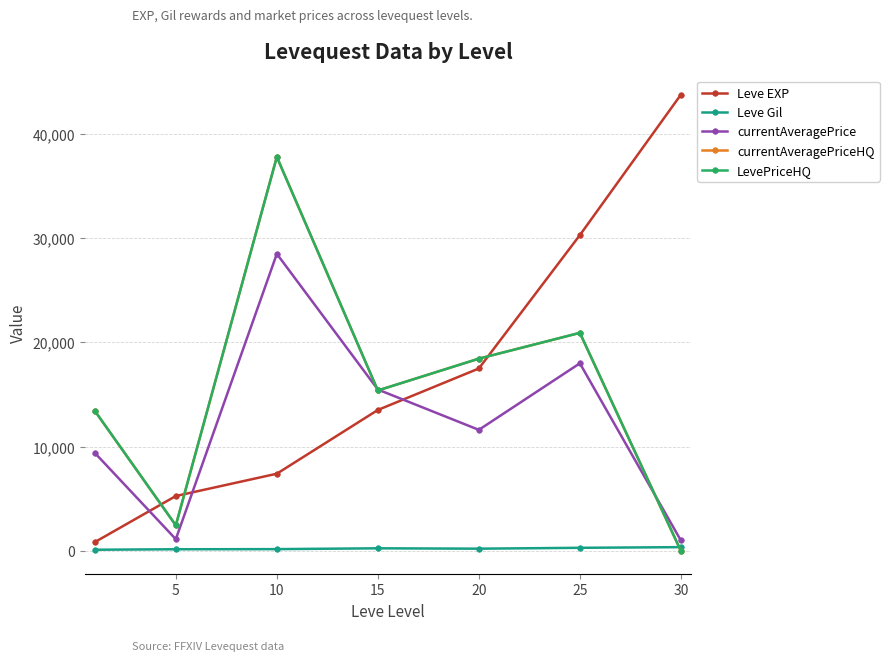

True or false: currentAveragePriceHQ and LevePriceHQ cross at least once.

False